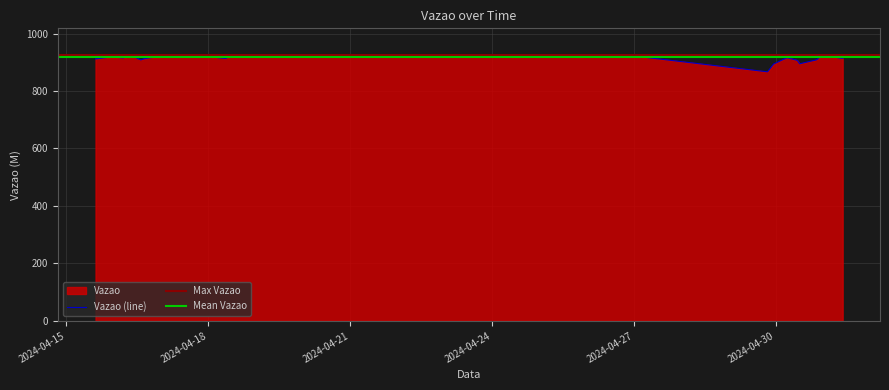

What is the label of the 40th point from the right?

2024-04-15 15:00:47